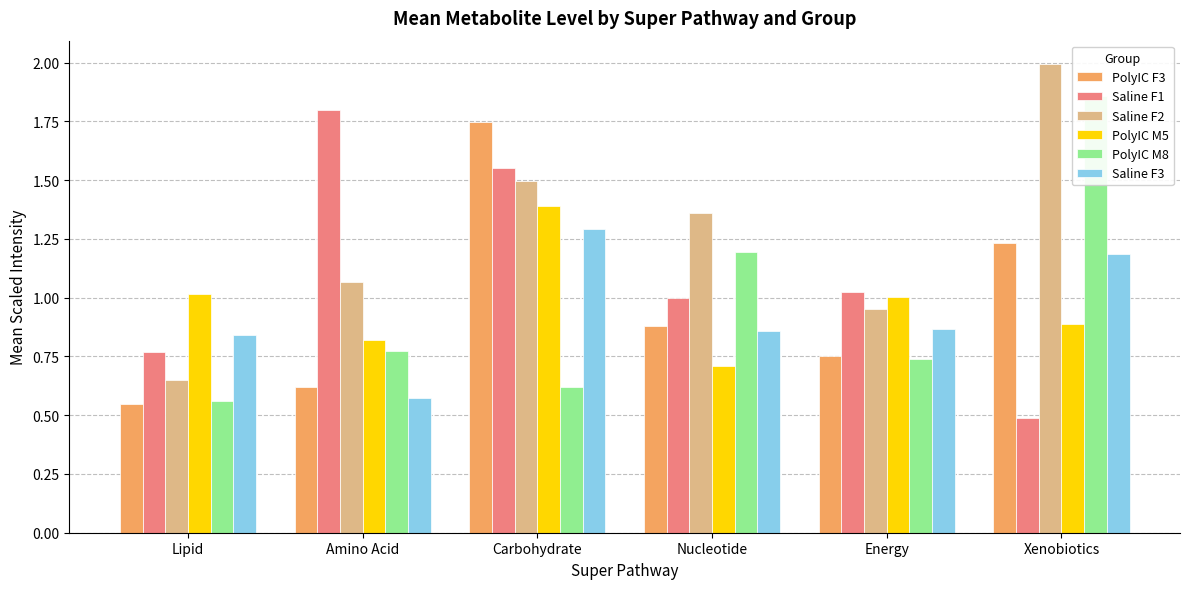

What is the label of the 4th bar from the right?

Carbohydrate